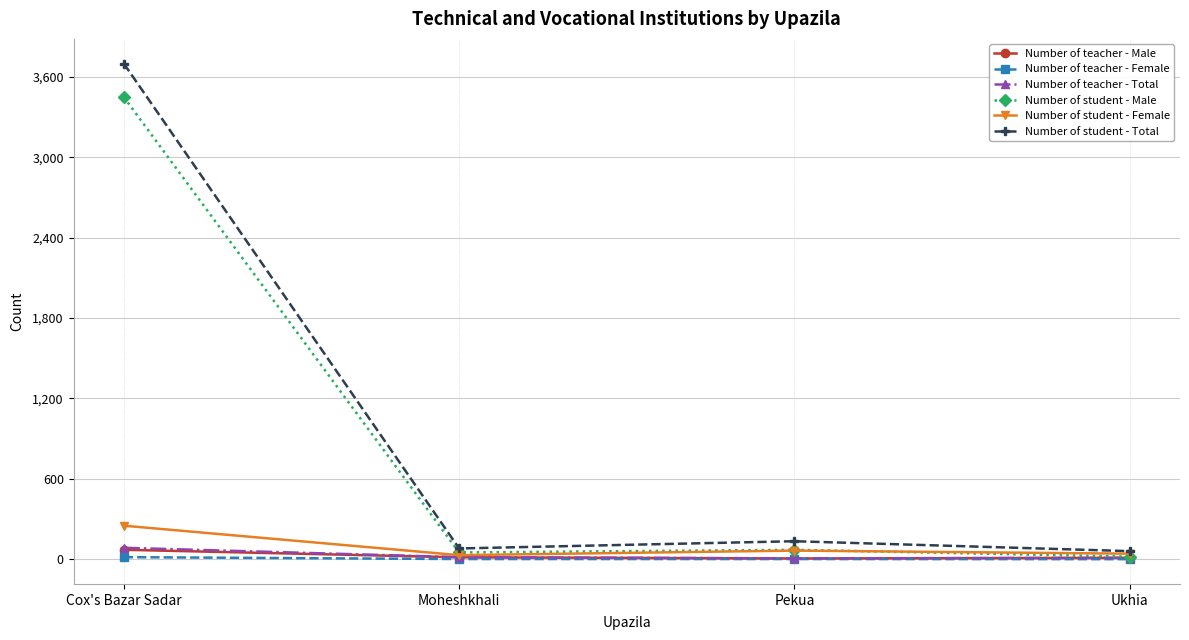

Is it true that Number of teacher - Female equals 0 at Ukhia?

True